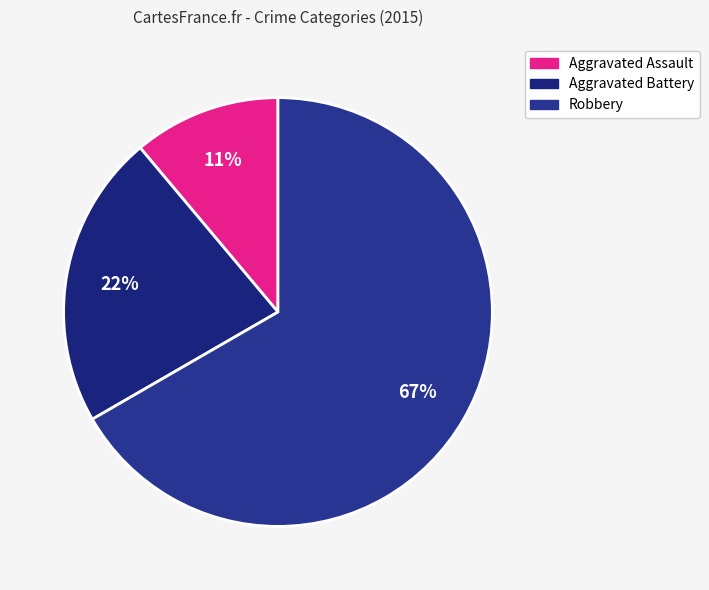

Which slice is the largest?

Robbery